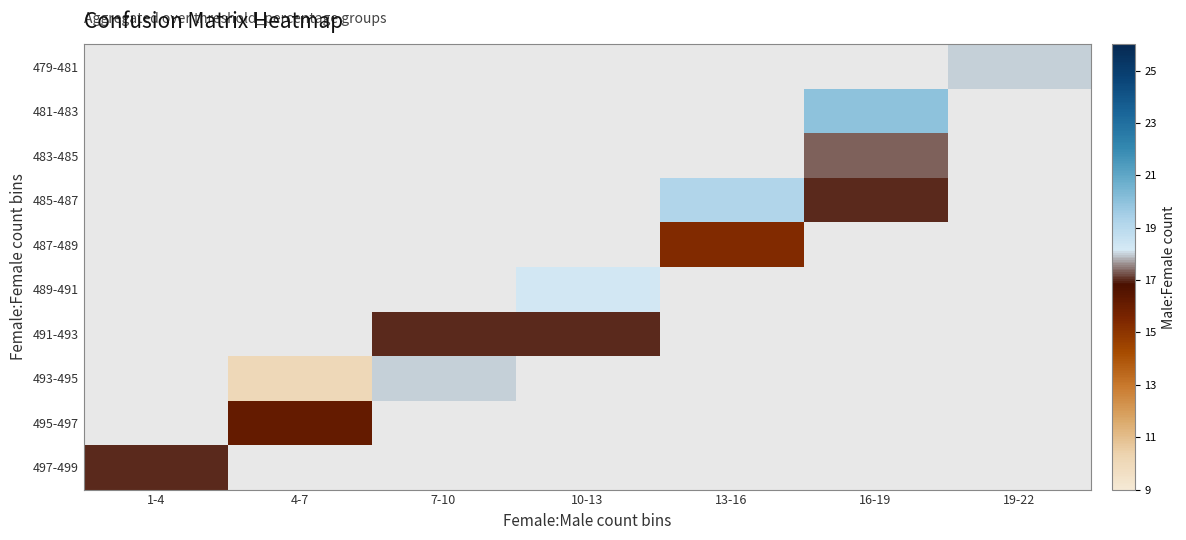

At 16-19, list the series in order from smallest to largest.

485-487, 487-489, 489-491, 491-493, 493-495, 495-497, 497-499, 483-485, 479-481, 481-483